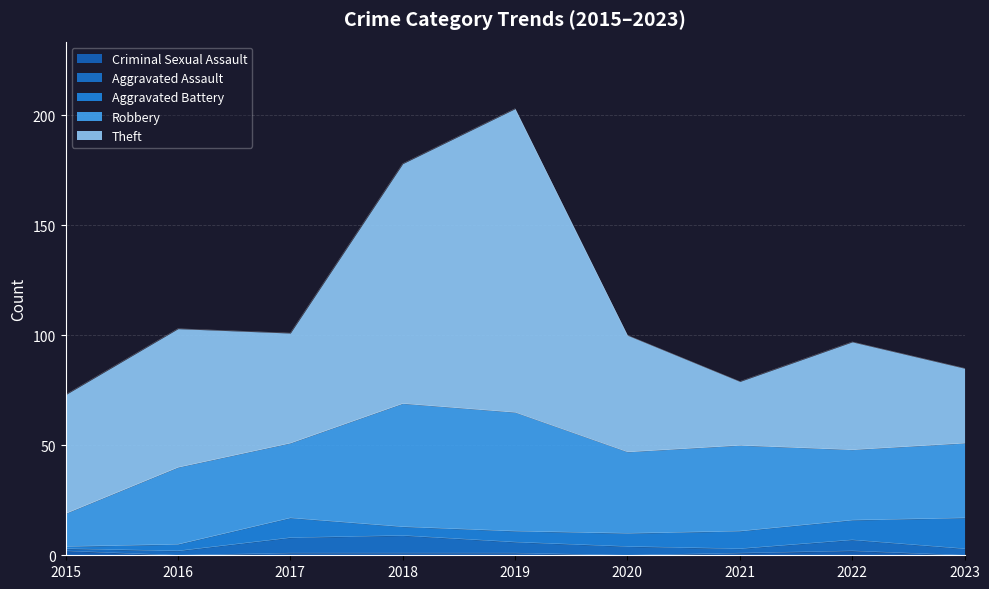

Reading left to right, list all the values displayed in this chart.

Robbery: 15	35	34	56	54	37	39	32	34
Theft: 54	63	50	109	138	53	29	49	34
Aggravated Assault: 1	2	7	8	5	4	2	5	3
Aggravated Battery: 1	3	9	4	5	6	8	9	14
Criminal Sexual Assault: 2	0	1	1	1	0	1	2	0